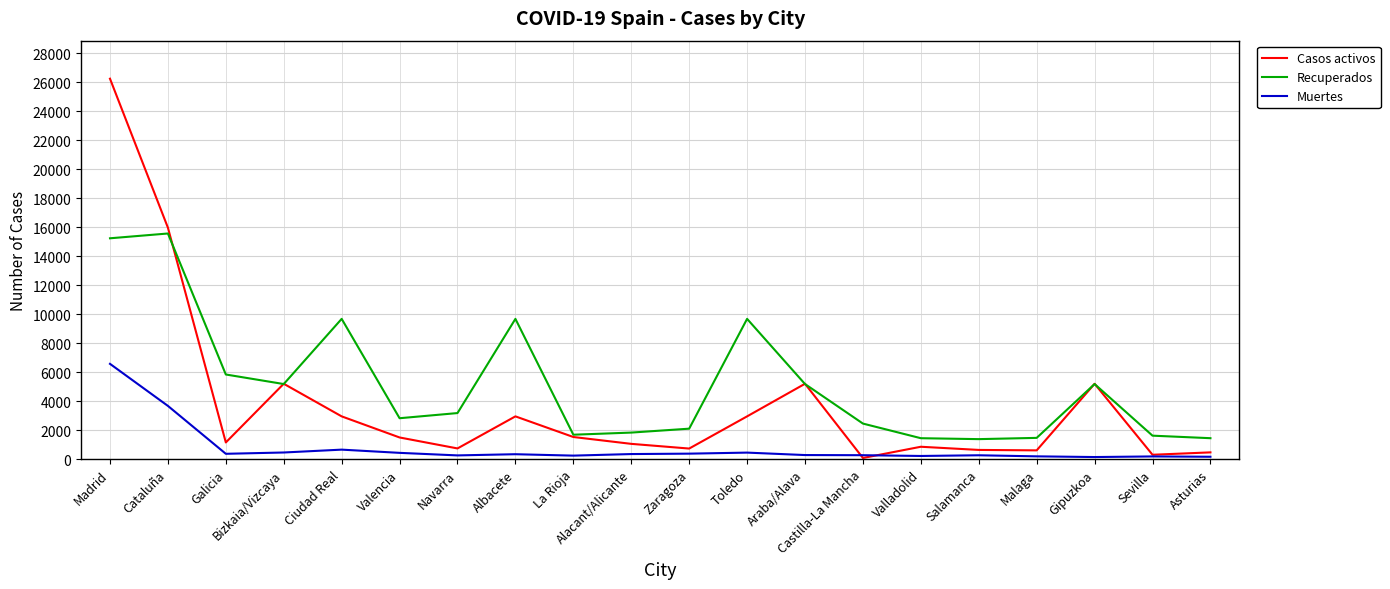

What is the maximum value for Muertes?

6568